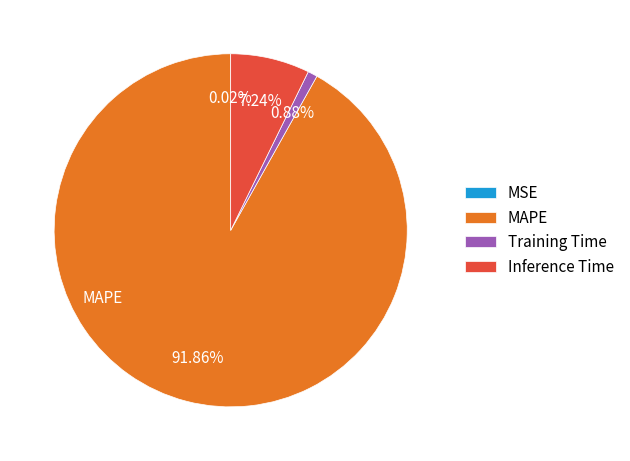

What percentage is NOT represented by MAPE?

8.1%